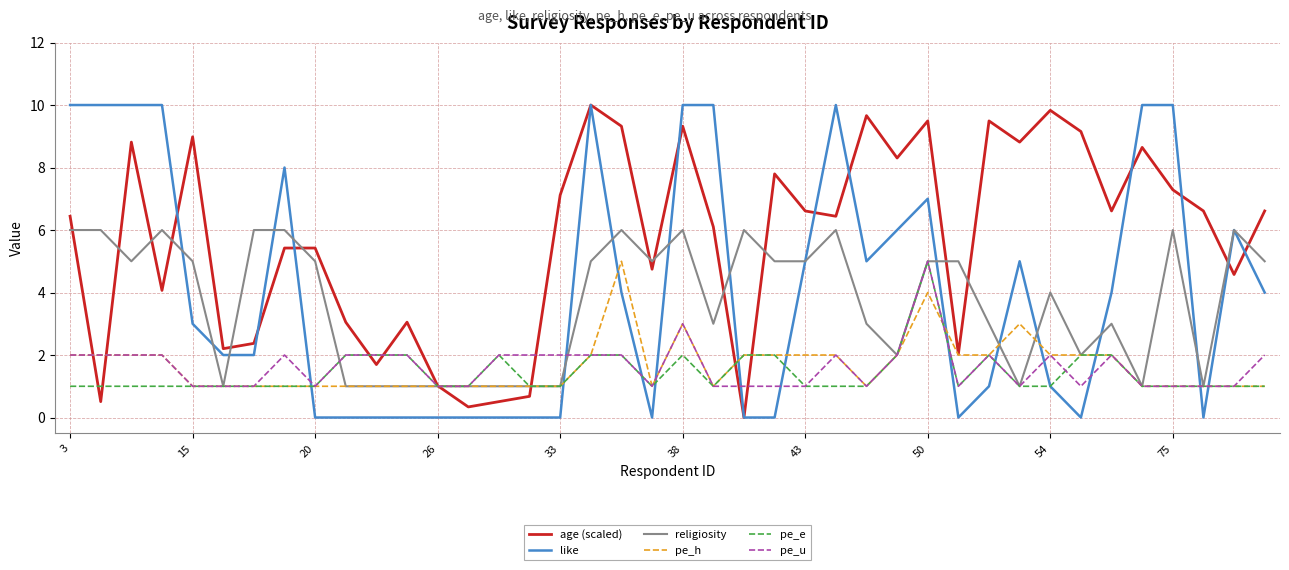

What is the lowest value of the pe_u series?

1.0